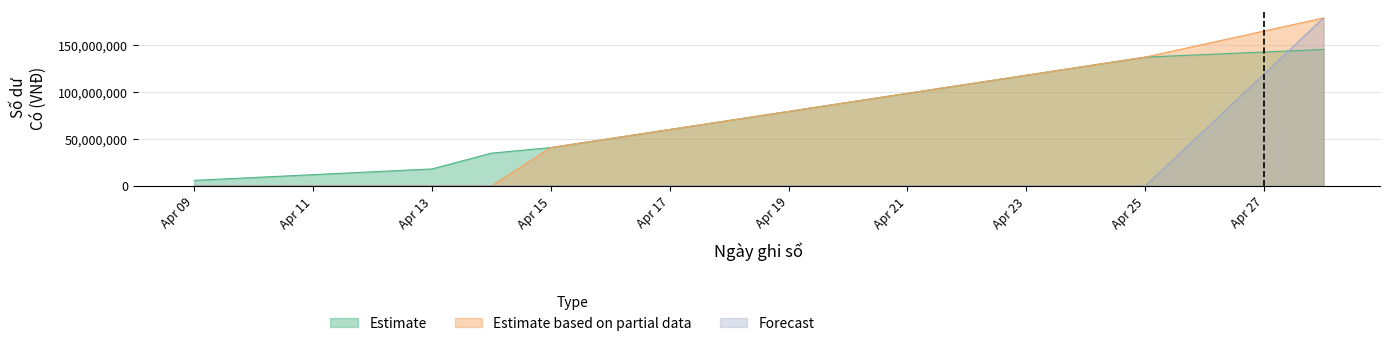

What is the sum of all Estimate values?

383357980